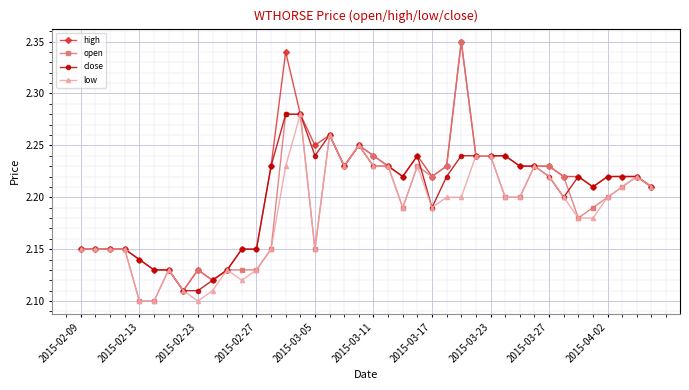

How many lines are shown in the chart?

4